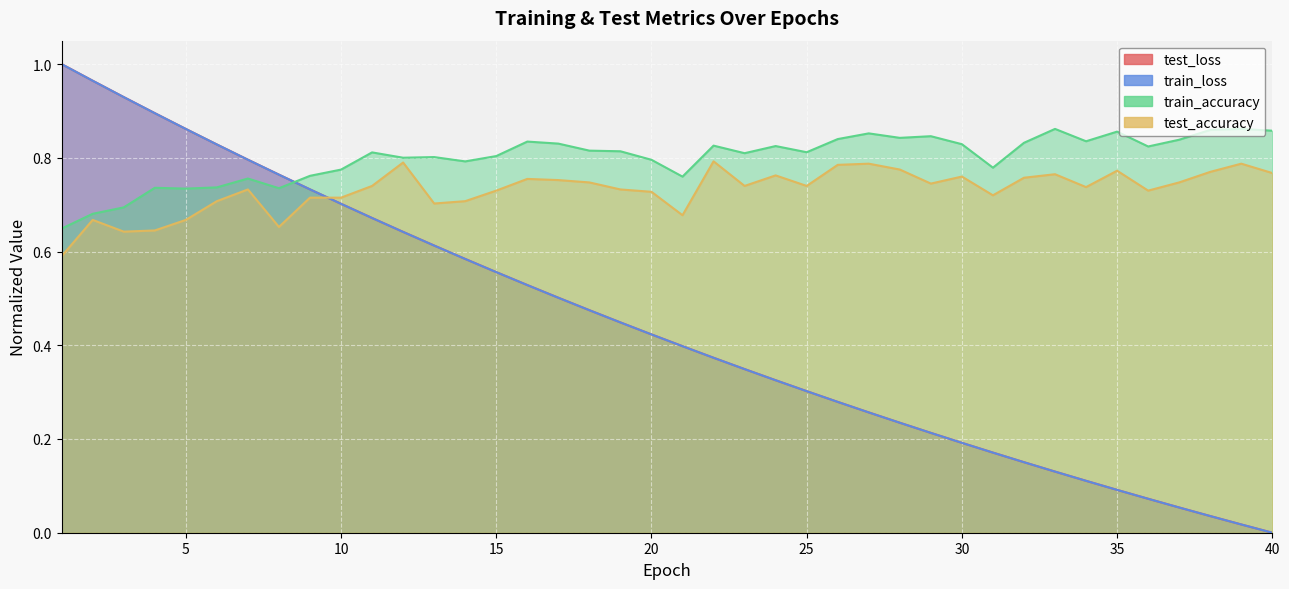

Which series has the largest total across all categories?

train_accuracy